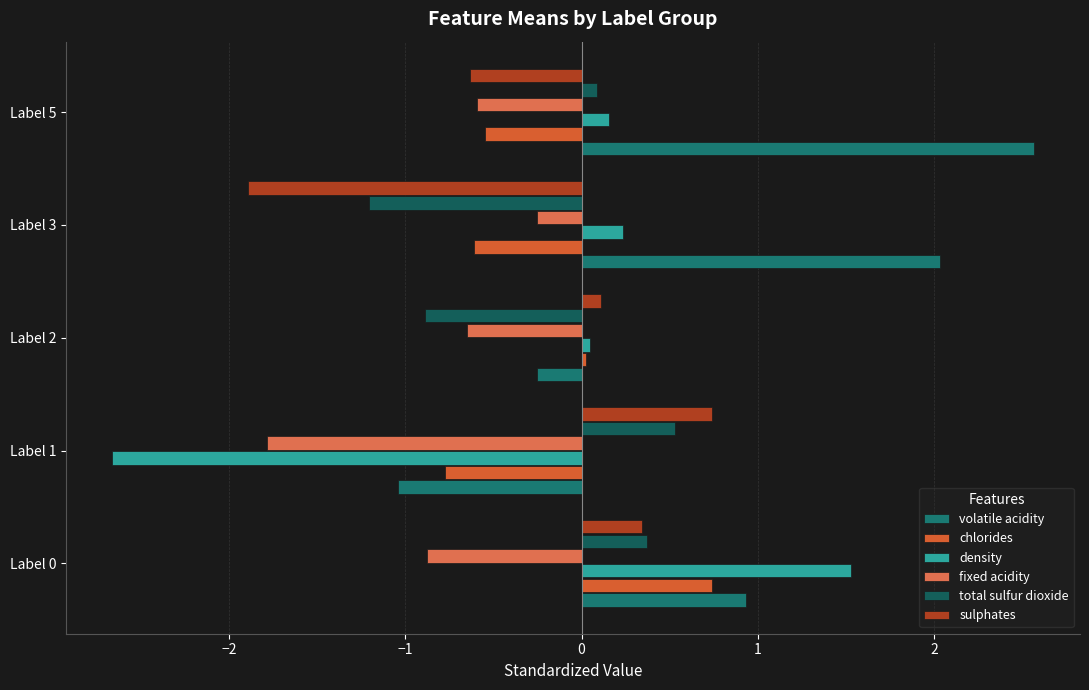

What are all the series names shown in the legend?

volatile acidity, chlorides, density, fixed acidity, total sulfur dioxide, sulphates